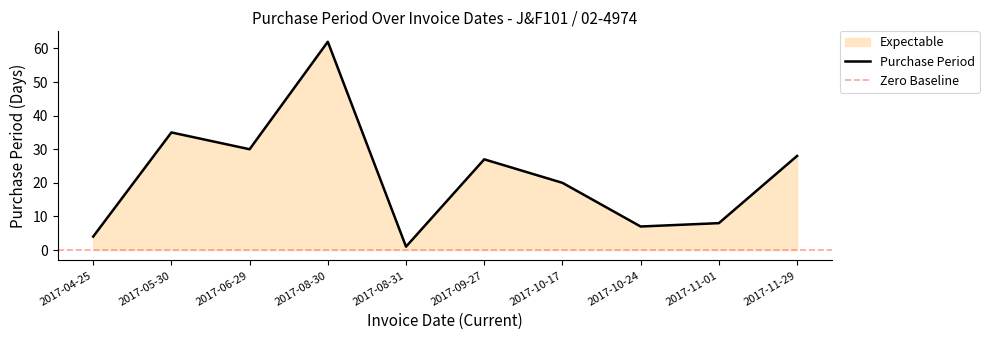

At which label is the value closest to 31?

2017-06-29